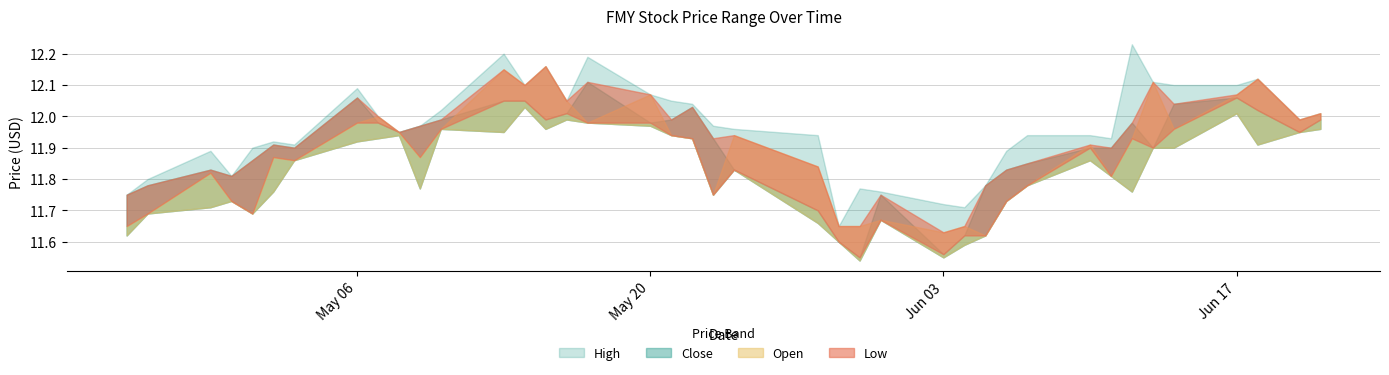

Reading left to right, what are all the values shown in this chart?

Low: 2024-04-25=11.6	2024-04-26=11.7	2024-04-29=11.7	2024-04-30=11.7	2024-05-01=11.7	2024-05-02=11.8	2024-05-03=11.9	2024-05-06=11.9	2024-05-07=11.9	2024-05-08=11.9	2024-05-09=11.8	2024-05-10=12.0	2024-05-13=11.9	2024-05-14=12.0	2024-05-15=12.0	2024-05-16=12.0	2024-05-17=12.0	2024-05-20=12.0	2024-05-21=11.9	2024-05-22=11.9	2024-05-23=11.8	2024-05-24=11.8	2024-05-28=11.7	2024-05-29=11.6	2024-05-30=11.5	2024-05-31=11.7	2024-06-03=11.6	2024-06-04=11.6	2024-06-05=11.6	2024-06-06=11.7	2024-06-07=11.8	2024-06-10=11.9	2024-06-11=11.8	2024-06-12=11.8	2024-06-13=11.9	2024-06-14=11.9	2024-06-17=12.0	2024-06-18=11.9	2024-06-20=11.9	2024-06-21=12.0
Open: 2024-04-25=11.6	2024-04-26=11.7	2024-04-29=11.8	2024-04-30=11.7	2024-05-01=11.7	2024-05-02=11.9	2024-05-03=11.9	2024-05-06=12.0	2024-05-07=12.0	2024-05-08=11.9	2024-05-09=11.9	2024-05-10=12.0	2024-05-13=12.1	2024-05-14=12.1	2024-05-15=12.2	2024-05-16=12.1	2024-05-17=12.0	2024-05-20=12.1	2024-05-21=11.9	2024-05-22=11.9	2024-05-23=11.8	2024-05-24=11.9	2024-05-28=11.8	2024-05-29=11.6	2024-05-30=11.6	2024-05-31=11.7	2024-06-03=11.6	2024-06-04=11.6	2024-06-05=11.6	2024-06-06=11.7	2024-06-07=11.8	2024-06-10=11.9	2024-06-11=11.8	2024-06-12=11.9	2024-06-13=12.1	2024-06-14=12.0	2024-06-17=12.1	2024-06-18=12.1	2024-06-20=12.0	2024-06-21=12.0
Close: 2024-04-25=11.8	2024-04-26=11.8	2024-04-29=11.8	2024-04-30=11.8	2024-05-01=11.9	2024-05-02=11.9	2024-05-03=11.9	2024-05-06=12.1	2024-05-07=12.0	2024-05-08=11.9	2024-05-09=12.0	2024-05-10=12.0	2024-05-13=12.1	2024-05-14=12.1	2024-05-15=12.0	2024-05-16=12.0	2024-05-17=12.1	2024-05-20=12.0	2024-05-21=12.0	2024-05-22=12.0	2024-05-23=11.9	2024-05-24=11.8	2024-05-28=11.7	2024-05-29=11.6	2024-05-30=11.6	2024-05-31=11.8	2024-06-03=11.6	2024-06-04=11.6	2024-06-05=11.8	2024-06-06=11.8	2024-06-07=11.9	2024-06-10=11.9	2024-06-11=11.9	2024-06-12=12.0	2024-06-13=11.9	2024-06-14=12.0	2024-06-17=12.1	2024-06-18=12.0	2024-06-20=11.9	2024-06-21=12.0
High: 2024-04-25=11.8	2024-04-26=11.8	2024-04-29=11.9	2024-04-30=11.8	2024-05-01=11.9	2024-05-02=11.9	2024-05-03=11.9	2024-05-06=12.1	2024-05-07=12.0	2024-05-08=11.9	2024-05-09=12.0	2024-05-10=12.0	2024-05-13=12.2	2024-05-14=12.1	2024-05-15=12.2	2024-05-16=12.1	2024-05-17=12.2	2024-05-20=12.1	2024-05-21=12.1	2024-05-22=12.0	2024-05-23=12.0	2024-05-24=12.0	2024-05-28=11.9	2024-05-29=11.6	2024-05-30=11.8	2024-05-31=11.8	2024-06-03=11.7	2024-06-04=11.7	2024-06-05=11.8	2024-06-06=11.9	2024-06-07=11.9	2024-06-10=11.9	2024-06-11=11.9	2024-06-12=12.2	2024-06-13=12.1	2024-06-14=12.1	2024-06-17=12.1	2024-06-18=12.1	2024-06-20=12.0	2024-06-21=12.0